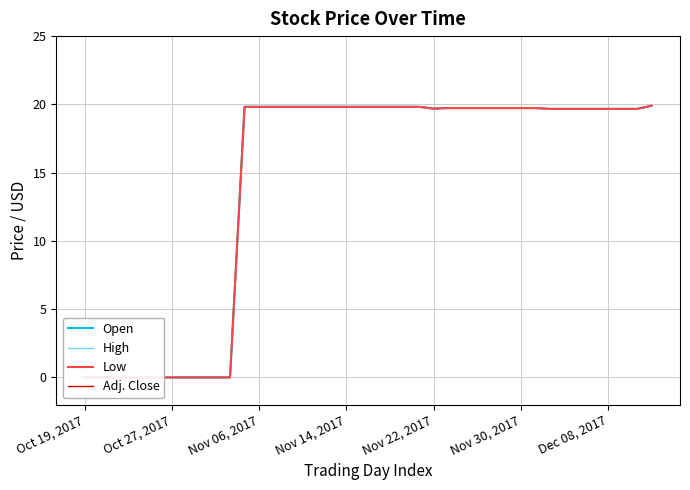

Read the Open value at 34.

19.7